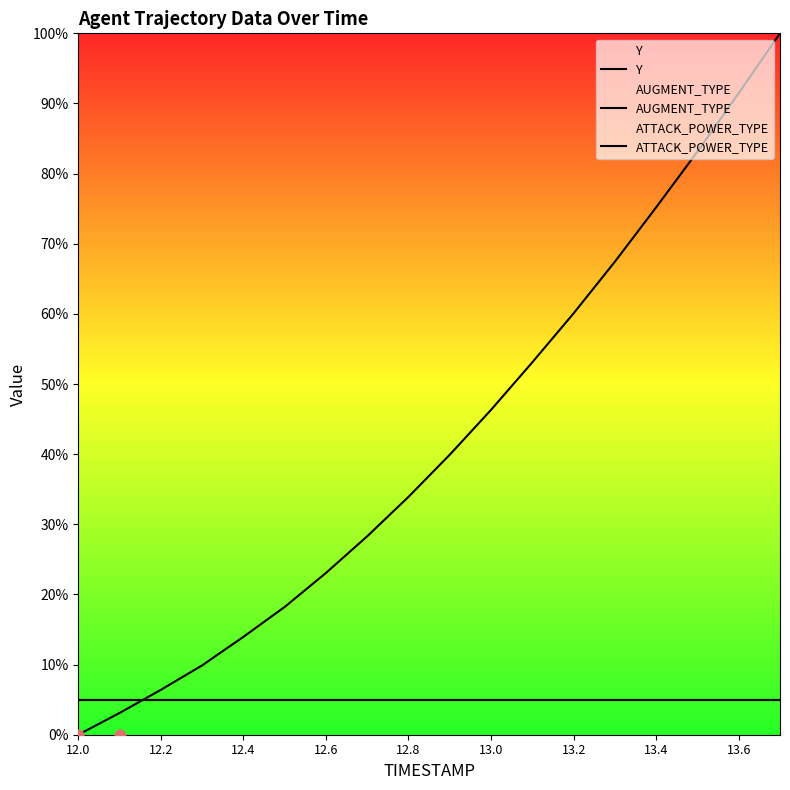

What are all the series names shown in the legend?

Y, AUGMENT_TYPE, ATTACK_POWER_TYPE